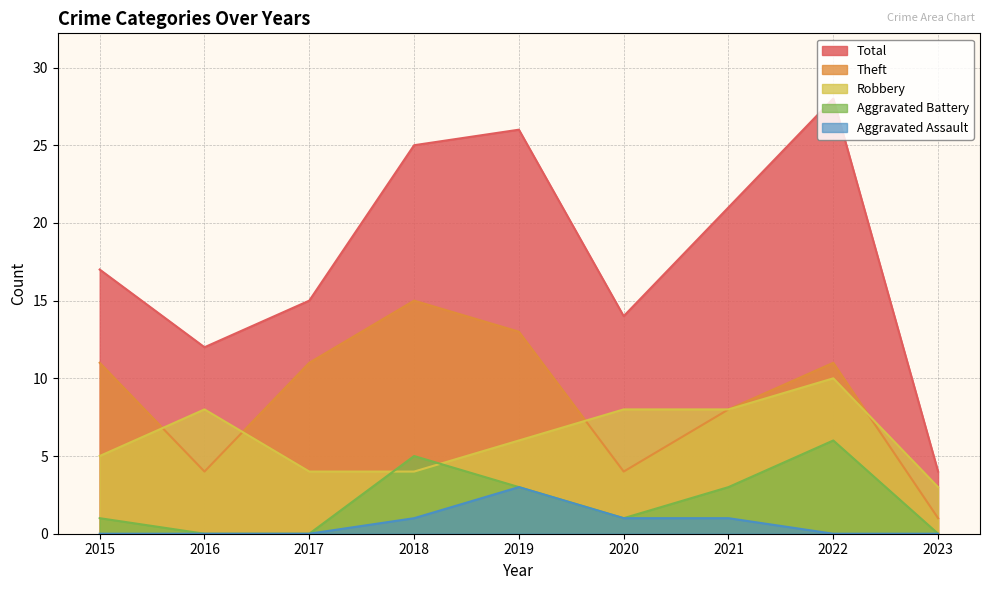

True or false: Theft has more than 1 interior local peaks.

True